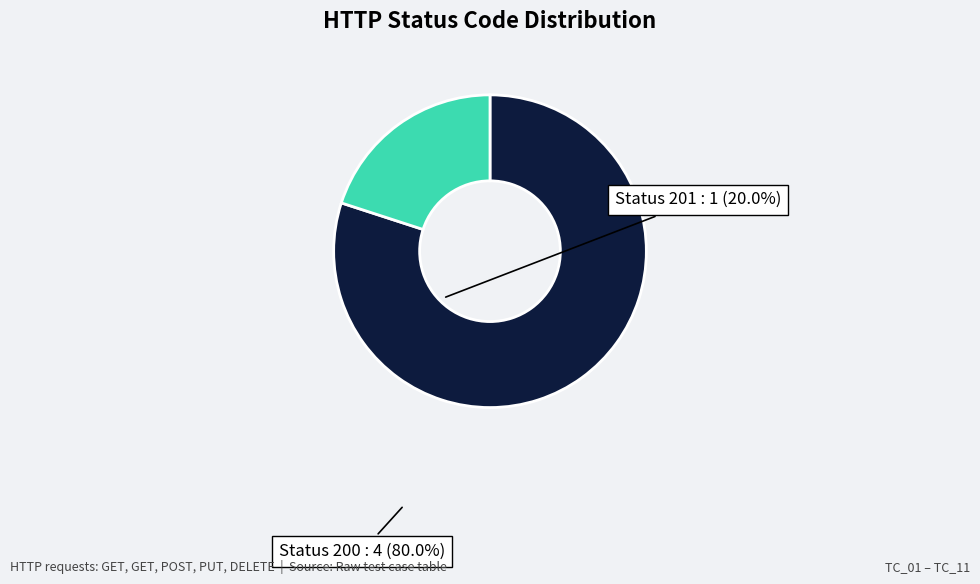

Is there any slice that represents more than half of the pie?

Yes